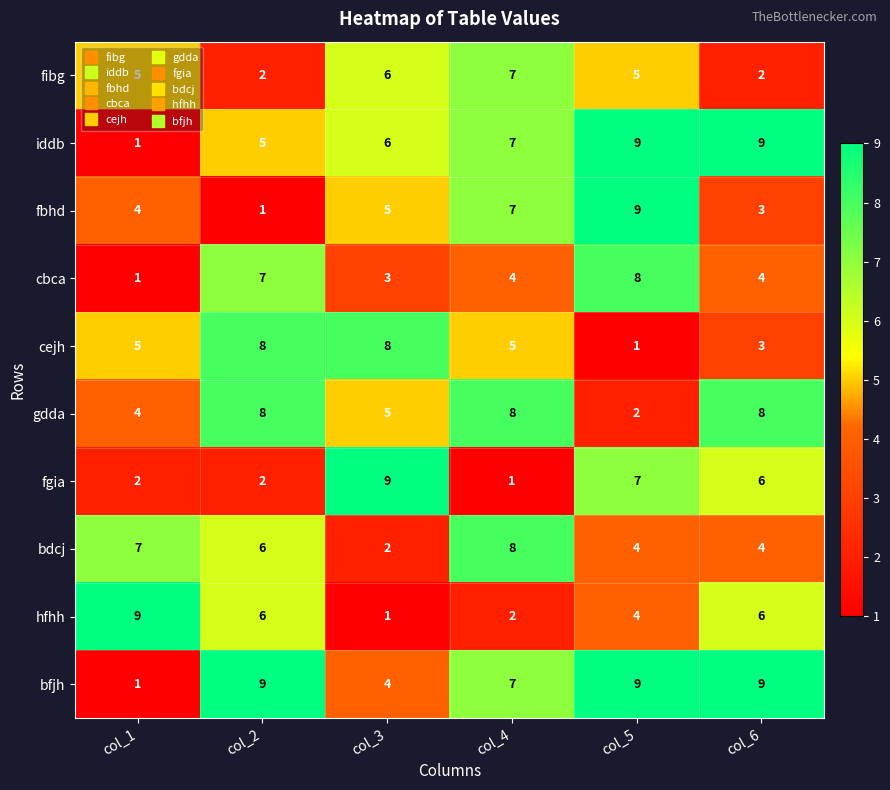

What is the sum of all fibg values?

27